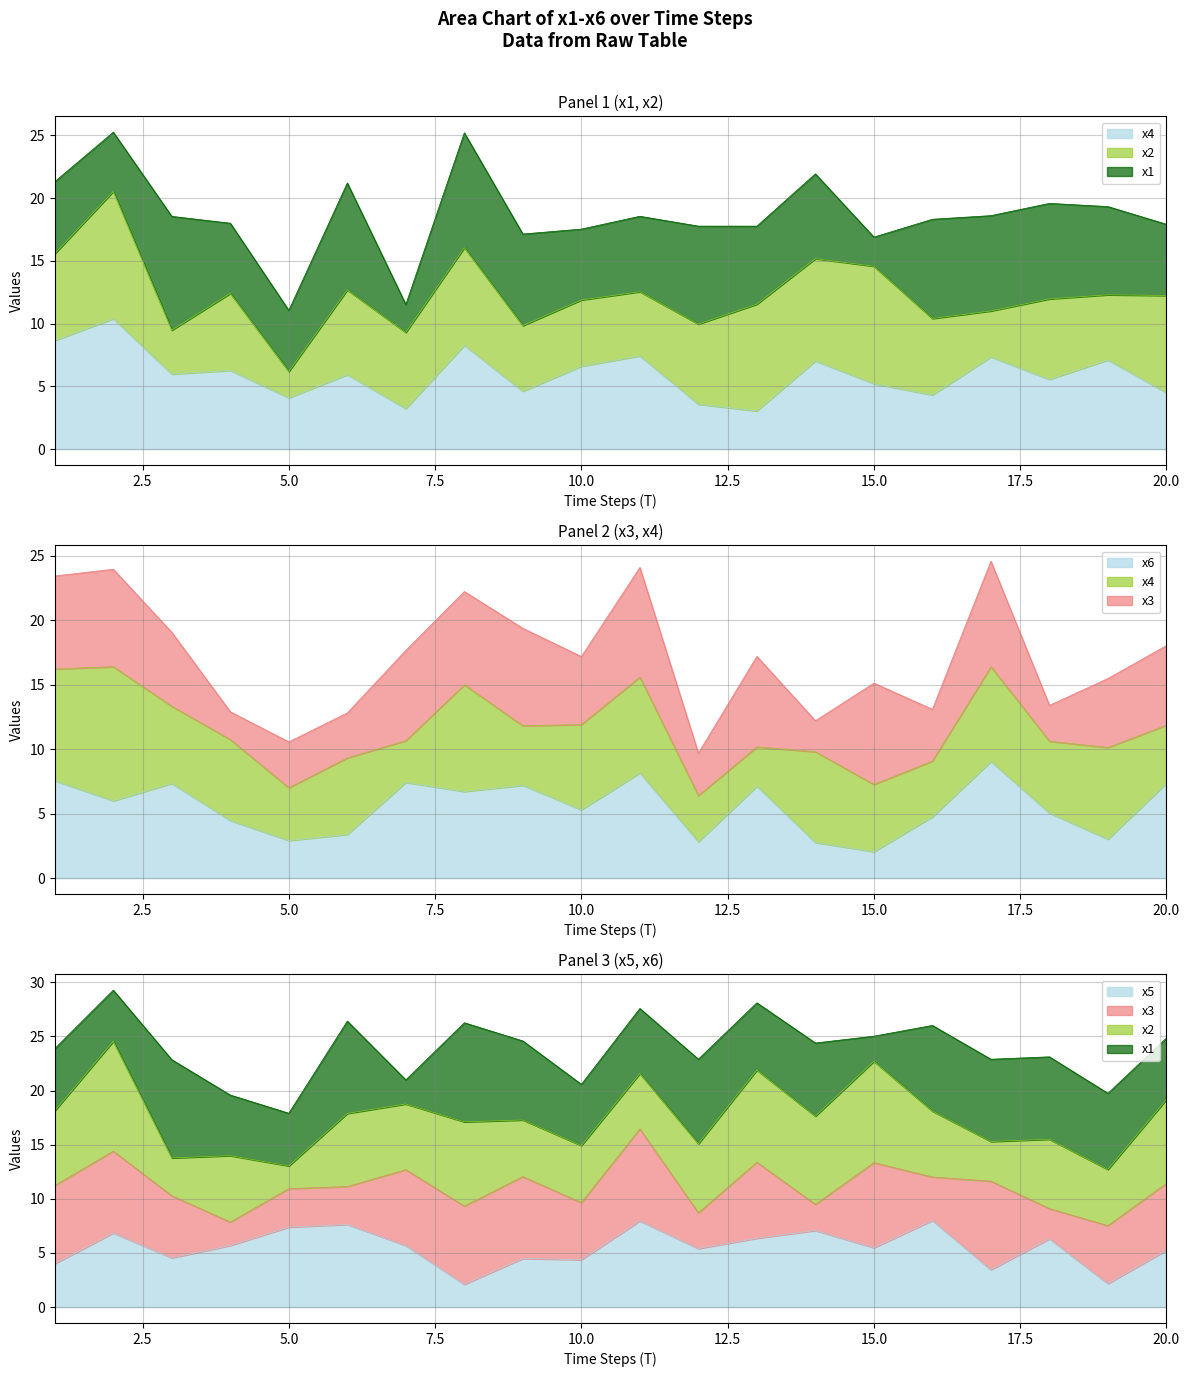

Rank the categories by x5 value from lowest to highest.

8, 19, 17, 1, 10, 9, 3, 20, 12, 15, 7, 4, 18, 13, 2, 14, 5, 6, 11, 16